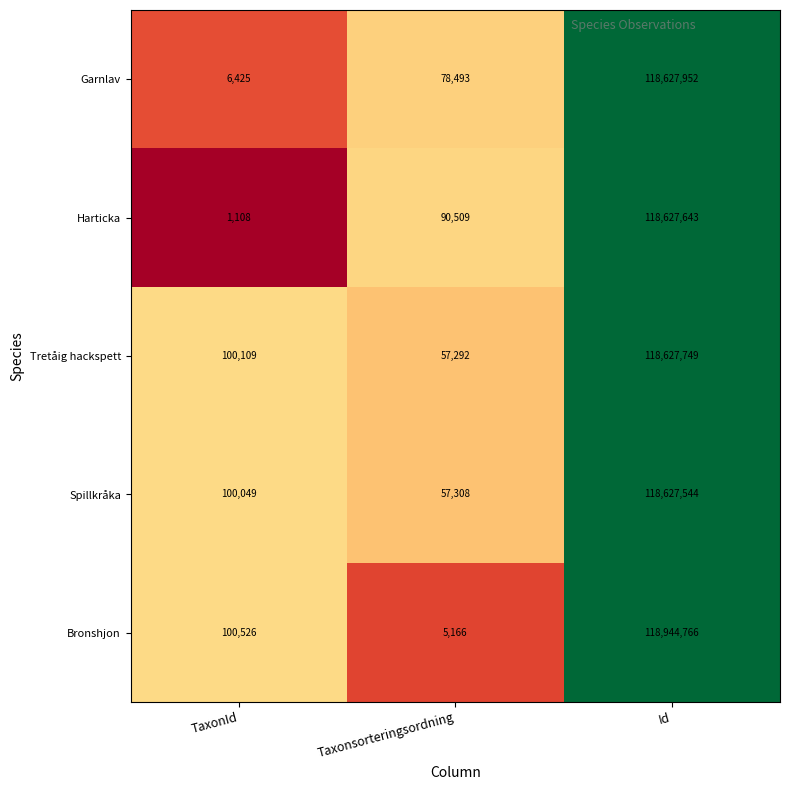

At which category is the sum across all series the highest?

Id